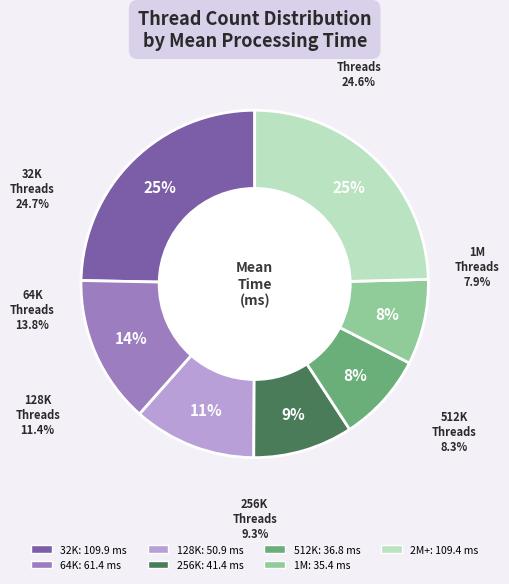

Is there a majority slice in this chart?

No